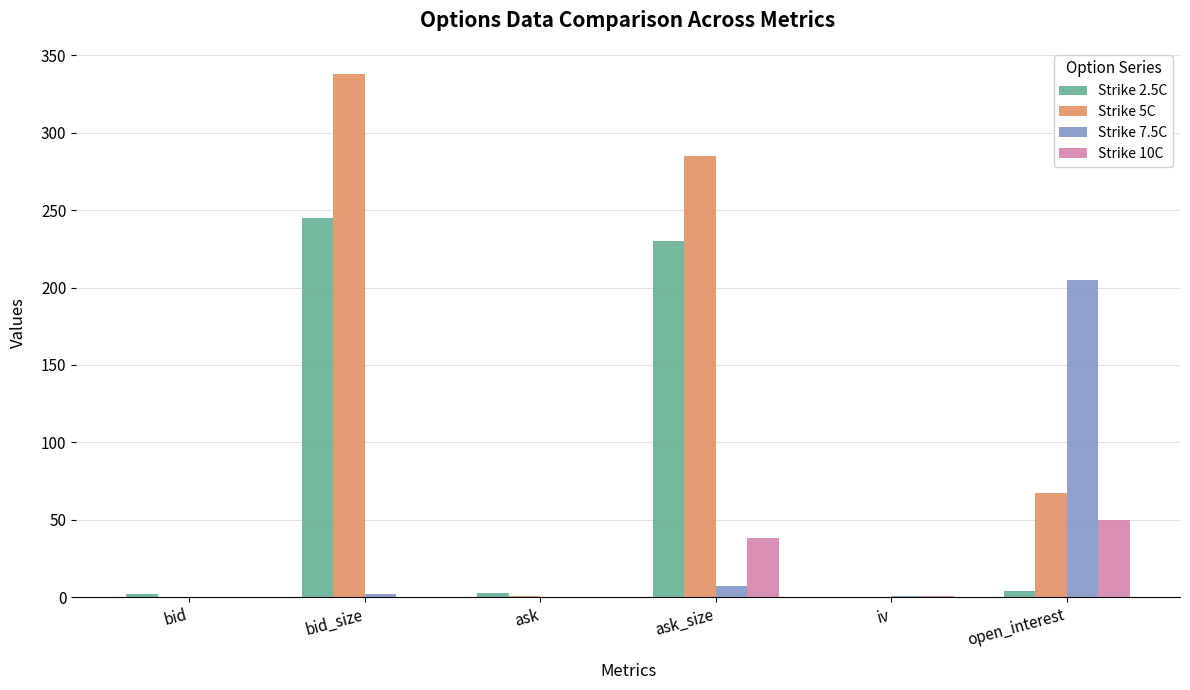

What is the difference between the Strike 7.5C values at open_interest and iv?

204.5